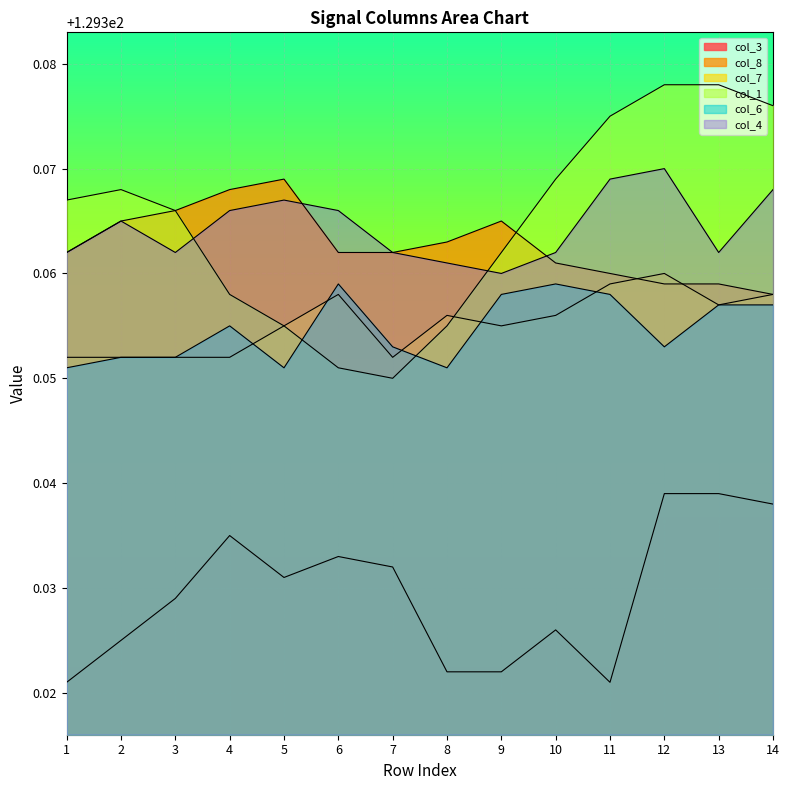

What is the sum of all col_4 values?

1811.1